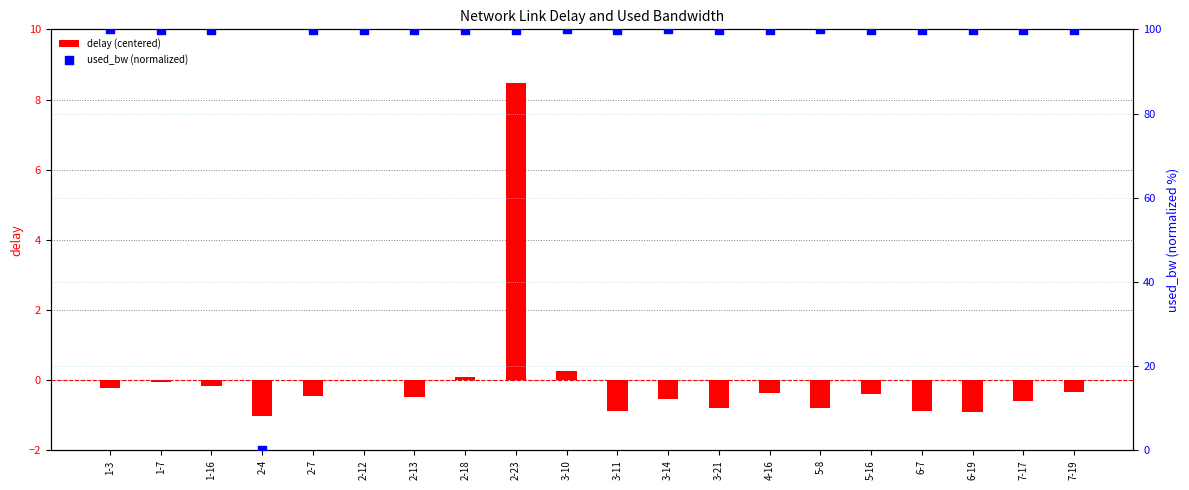

What is the total value across all series at 5-8?

99.2